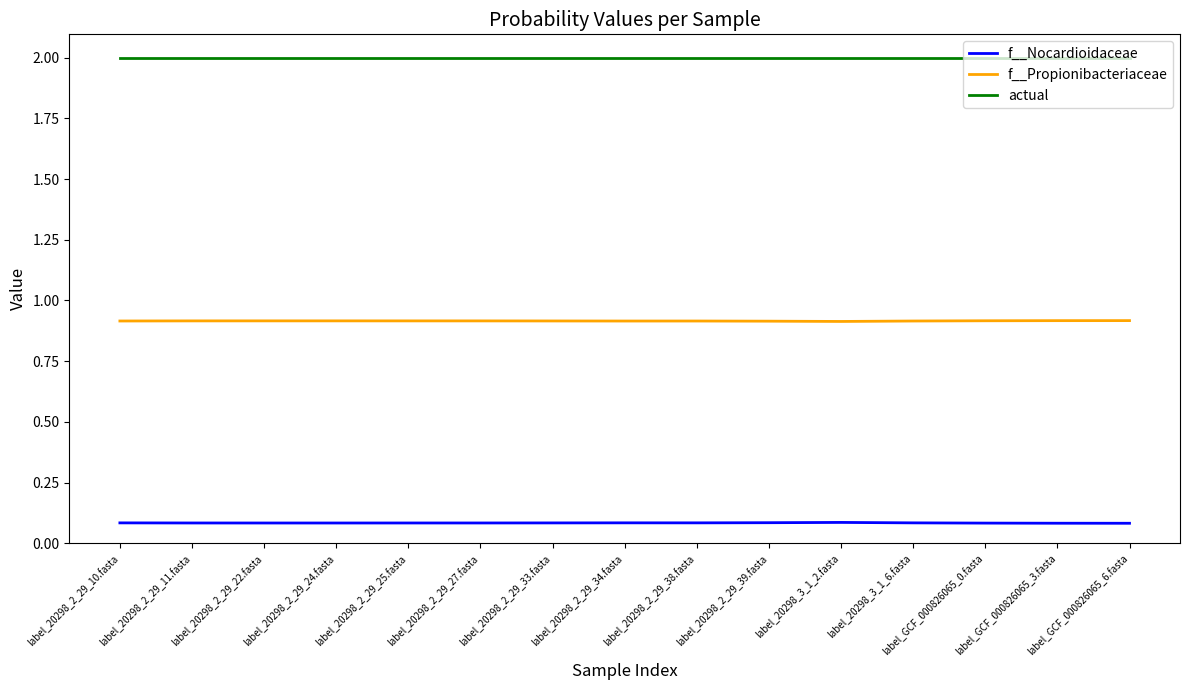

What value does the actual series have at label_GCF_000826065_0.fasta?

2.0